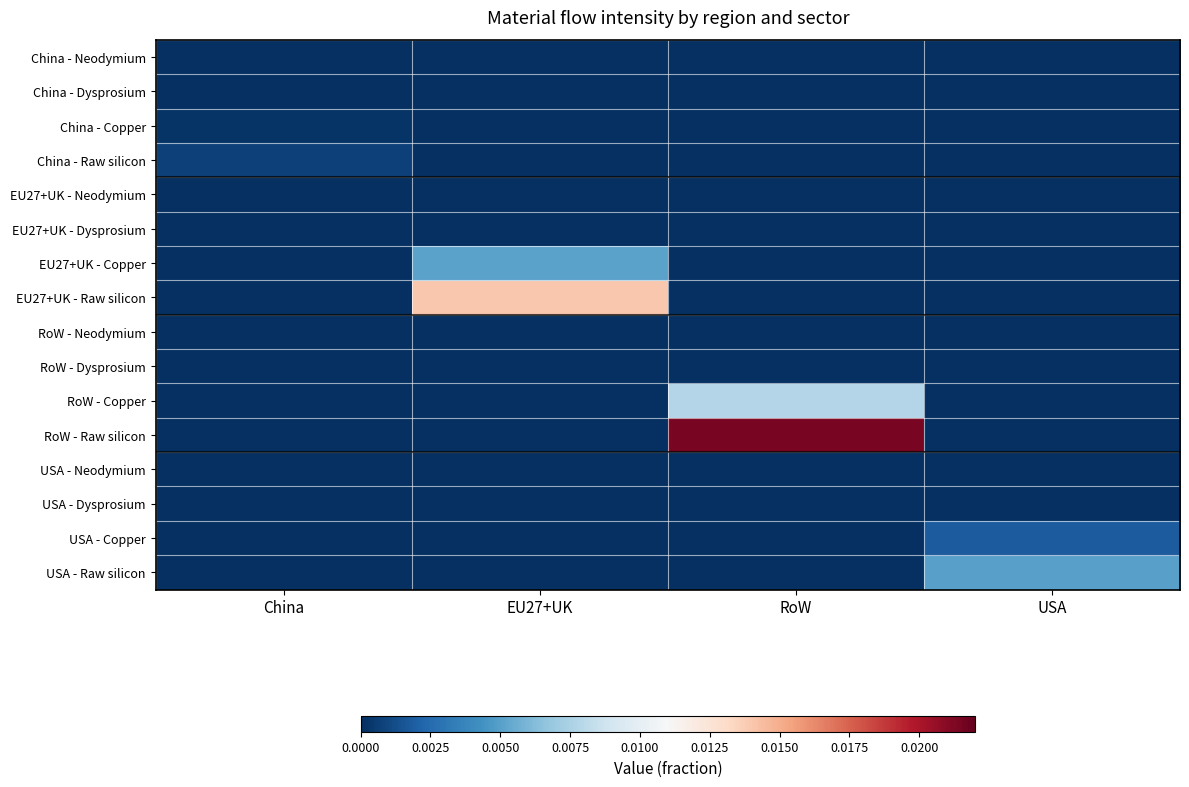

Which series changed the most between China and EU27+UK?

EU27+UK - Raw silicon